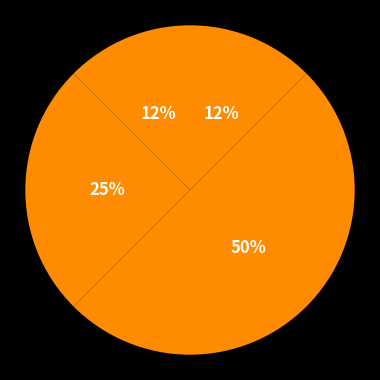

How many segments does this pie chart have?

5